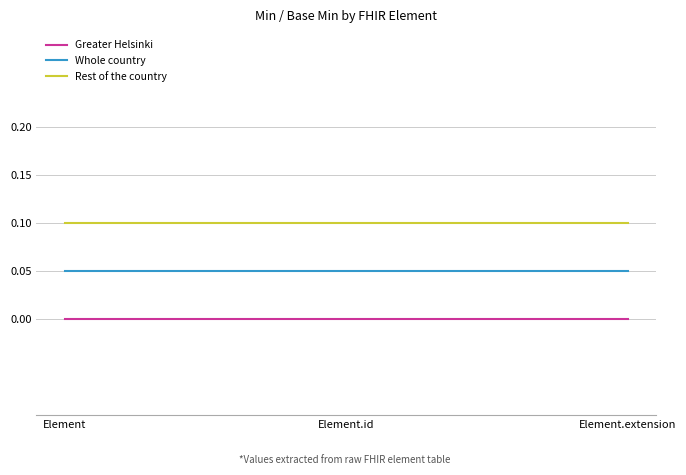

Is it true that Rest of the country equals 0.0 at Element.extension?

False